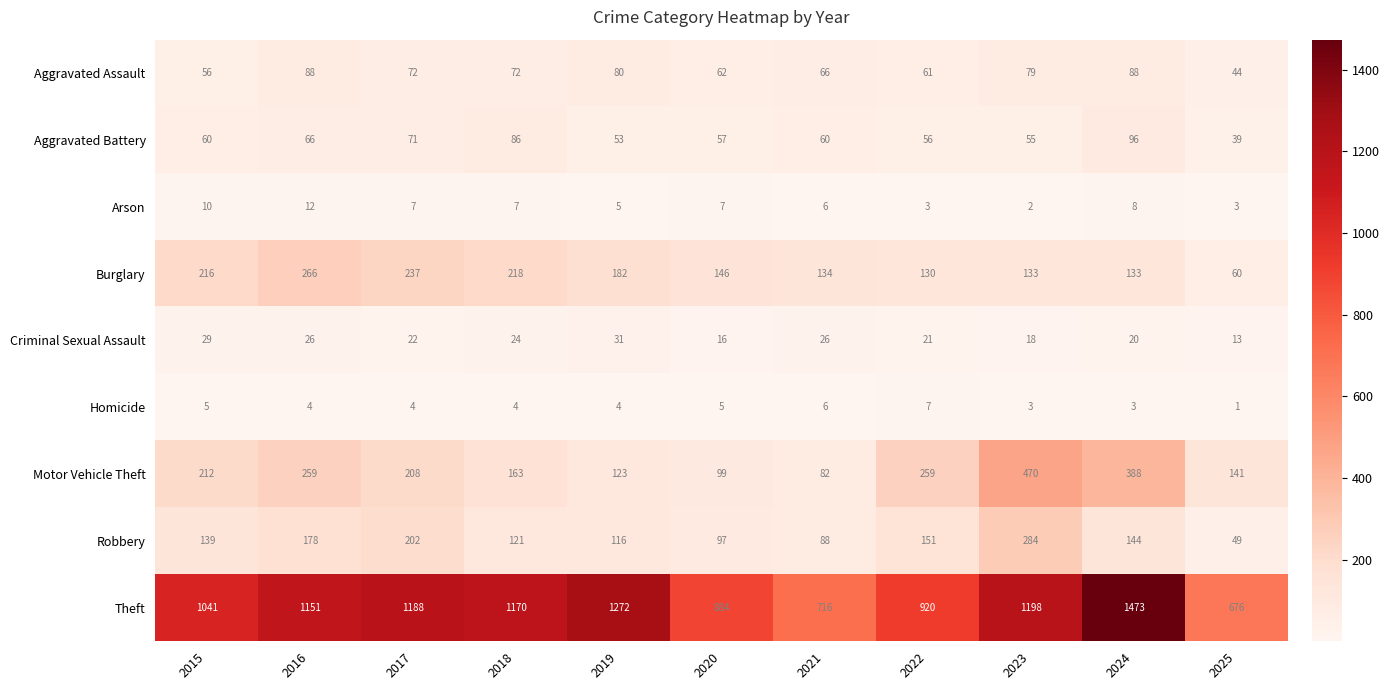

Between 2017 and 2018, which series saw the biggest shift?

Robbery